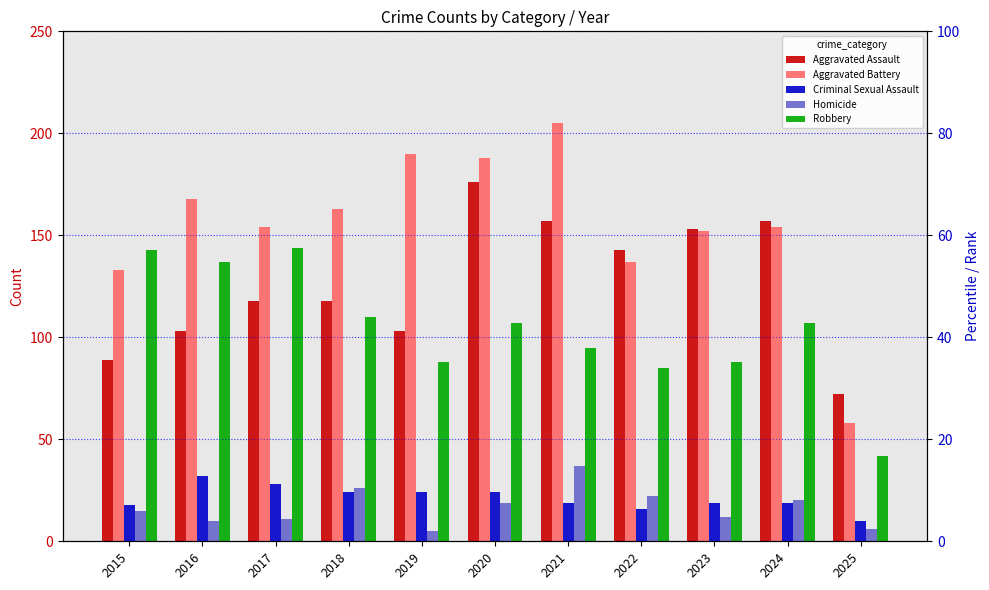

Is the value of Homicide at 2017 greater than the value of Criminal Sexual Assault at 2017?

No